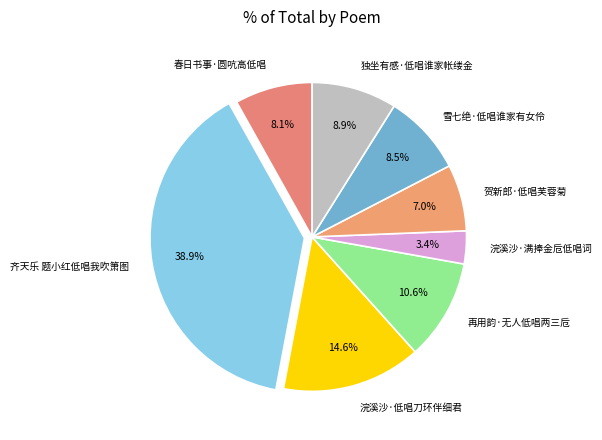

What portion of the pie excludes 春日书事·圆吭高低唱?

91.9%